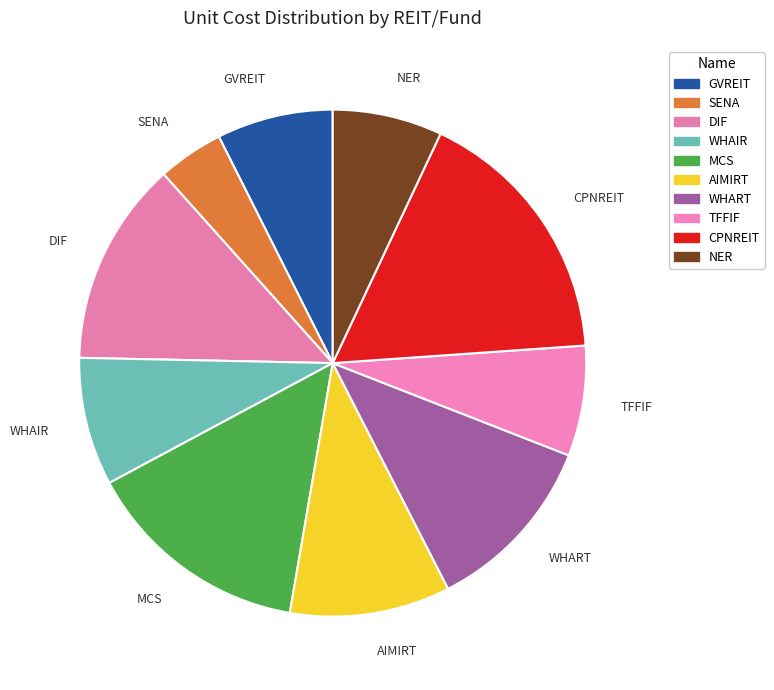

How many slices are in this pie chart?

10